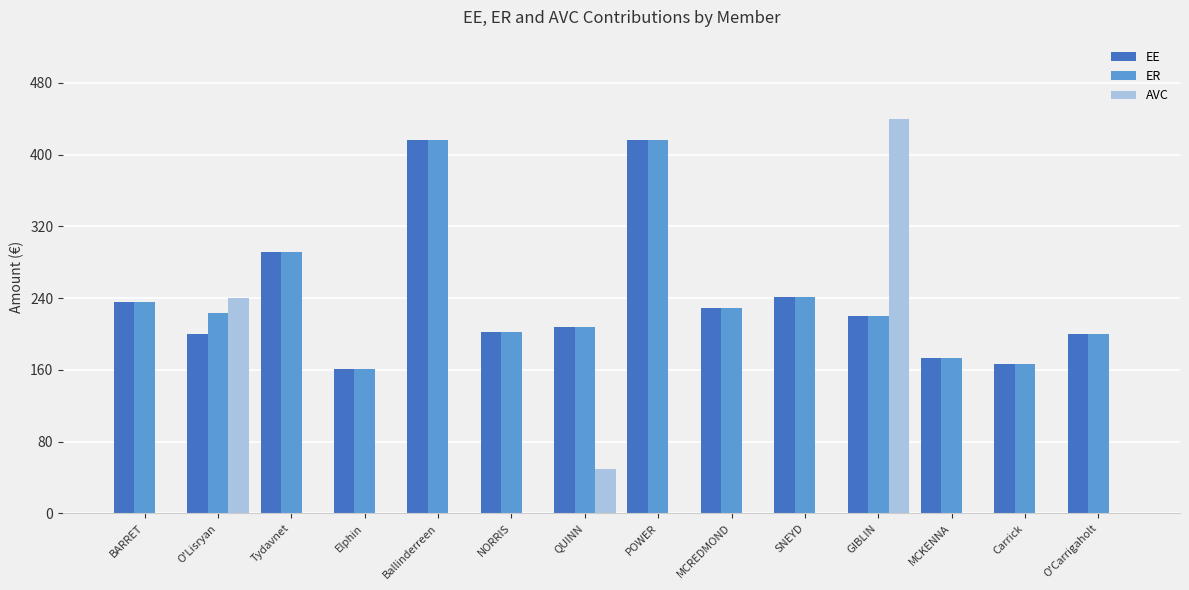

What is the sum of all EE values?

3361.7